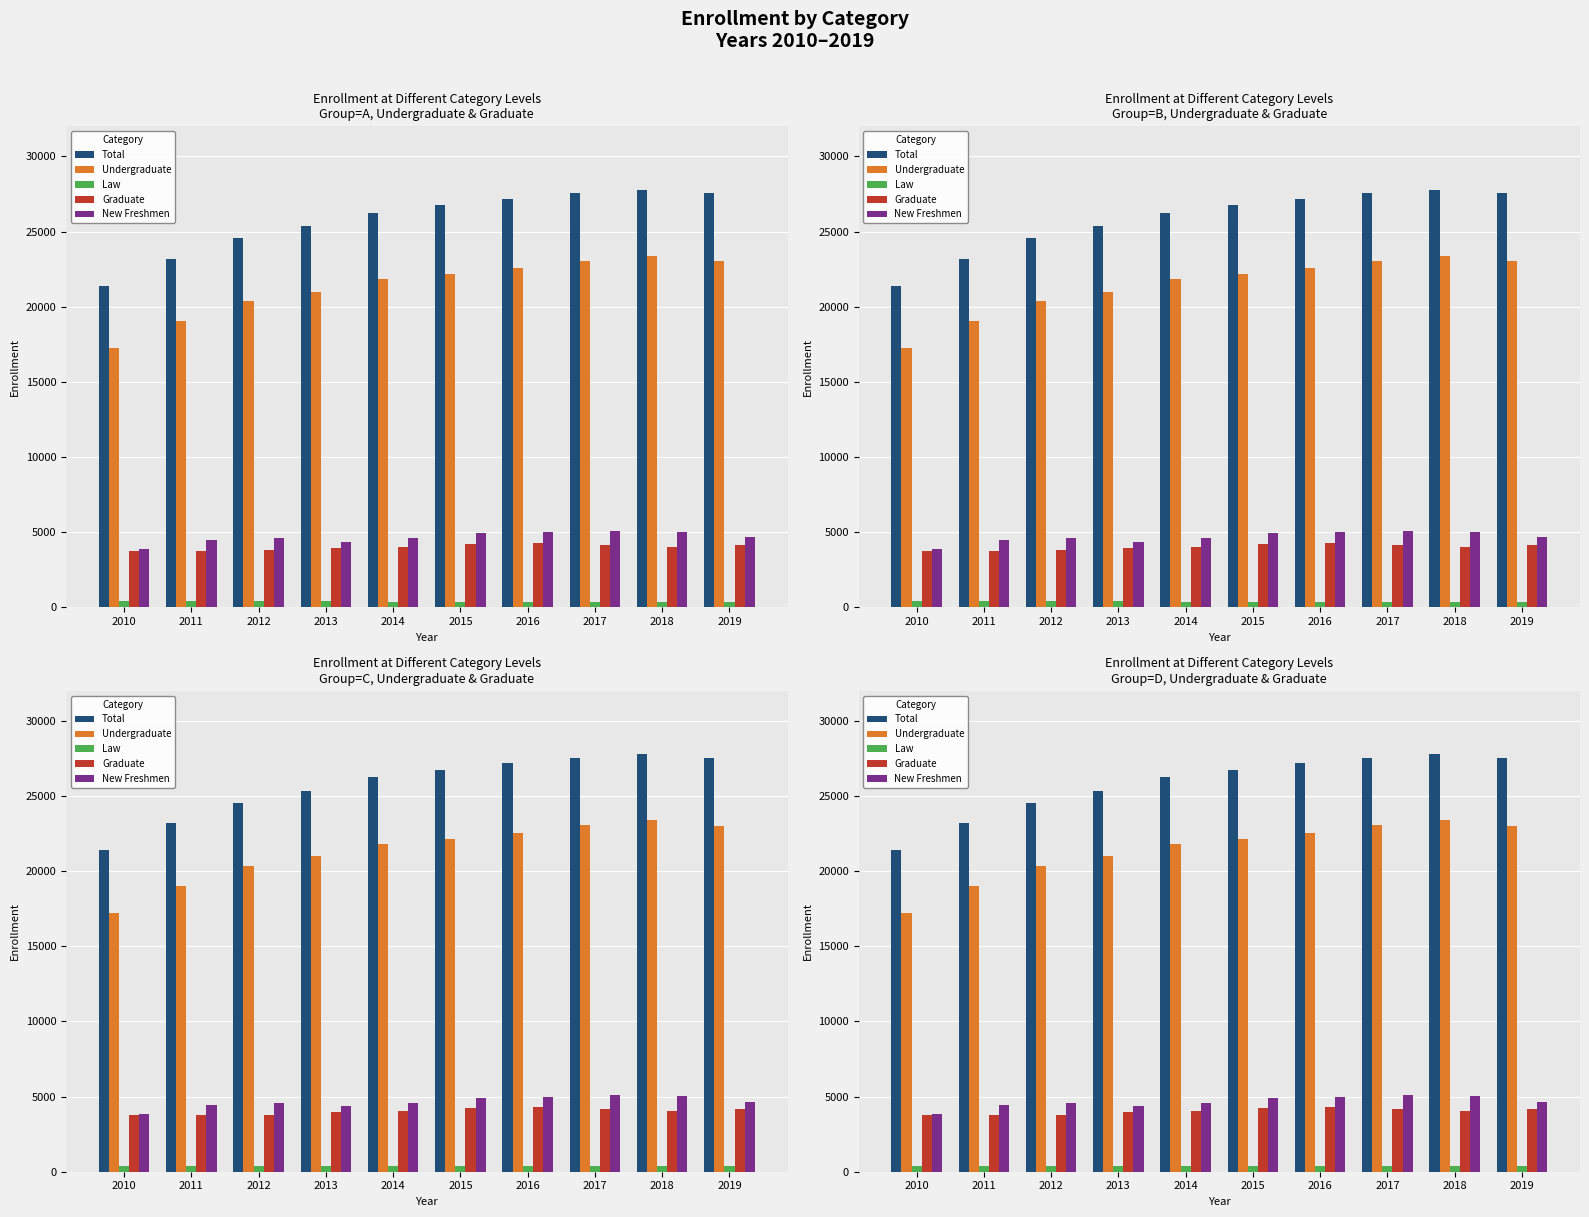

At which label does Graduate reach its peak?

2016